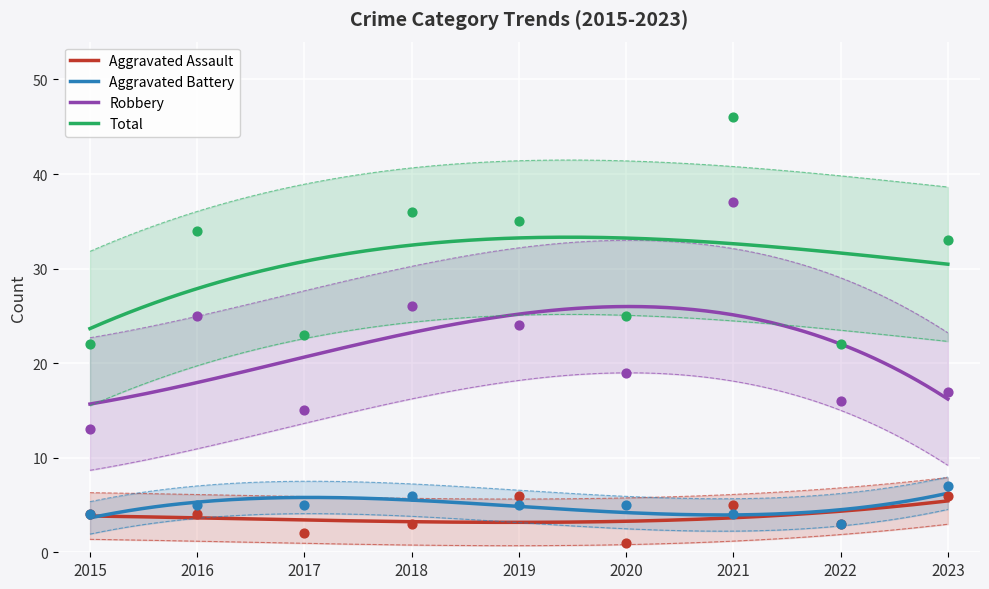

At how many categories does at least one series exceed 15?

9